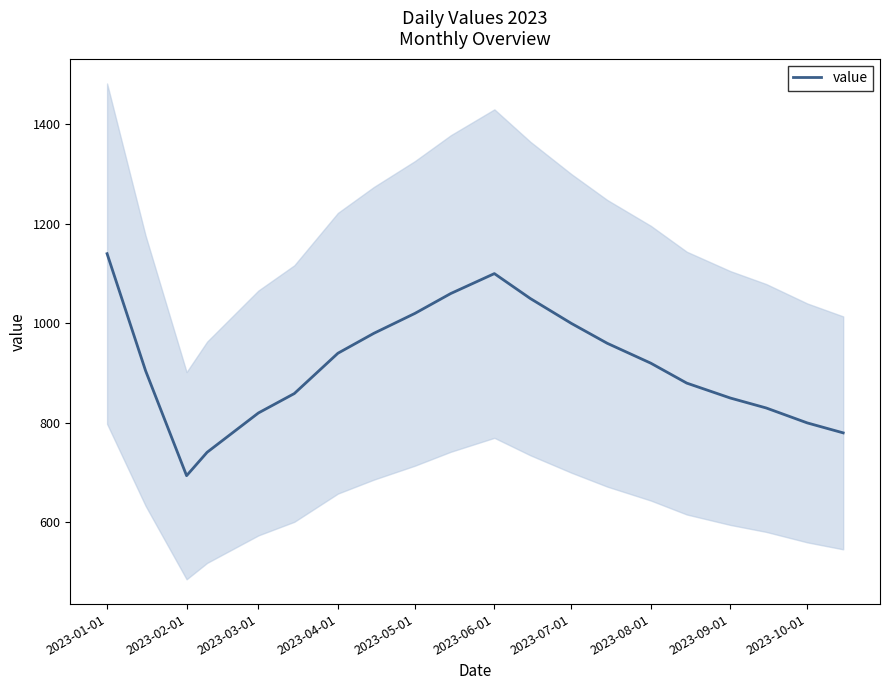

What is the value of the 1st point from the left?

1140